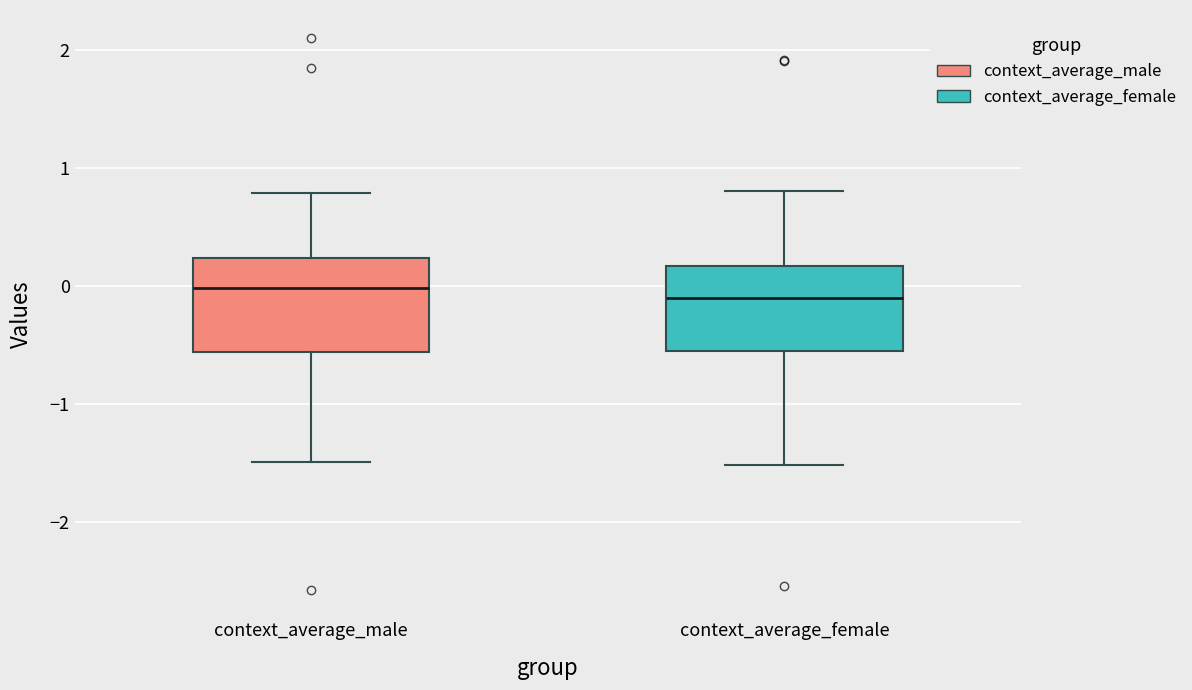

Where is the lower edge of the box for context_average_female on the y-axis? The values are not printed on the chart, so give them approximately, as read against the axis.

-0.5